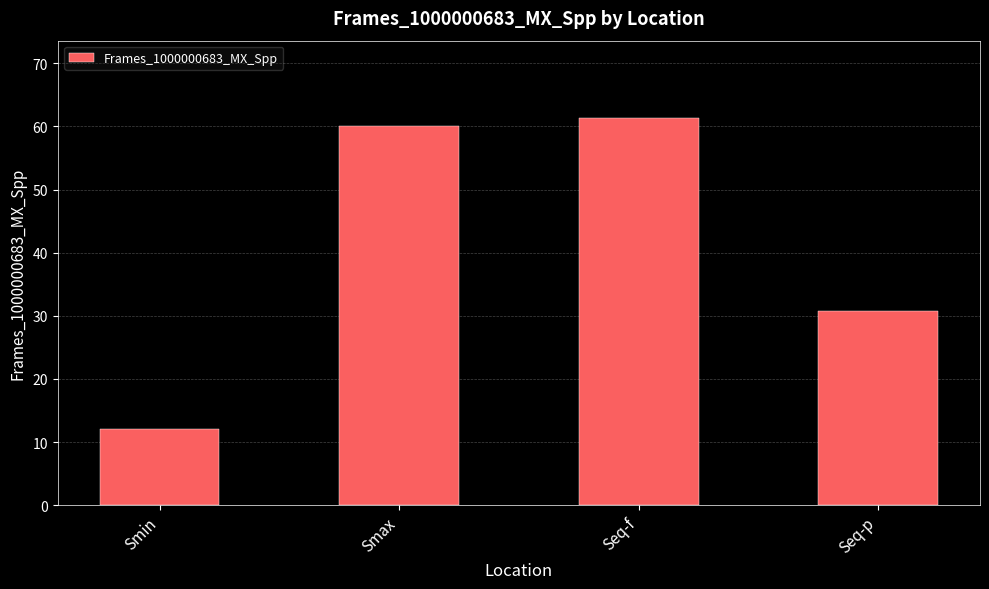

What is the value of the 1st bar from the left?

12.0